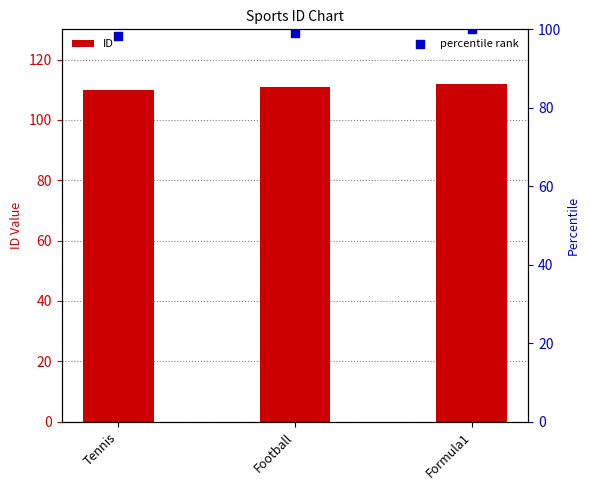

At how many categories does at least one series exceed 104?

3